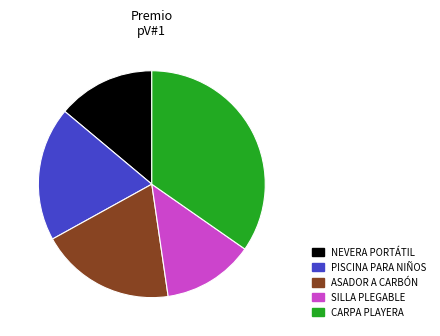

Is the sum of PISCINA PARA NIÑOS and CARPA PLAYERA greater than half?

Yes